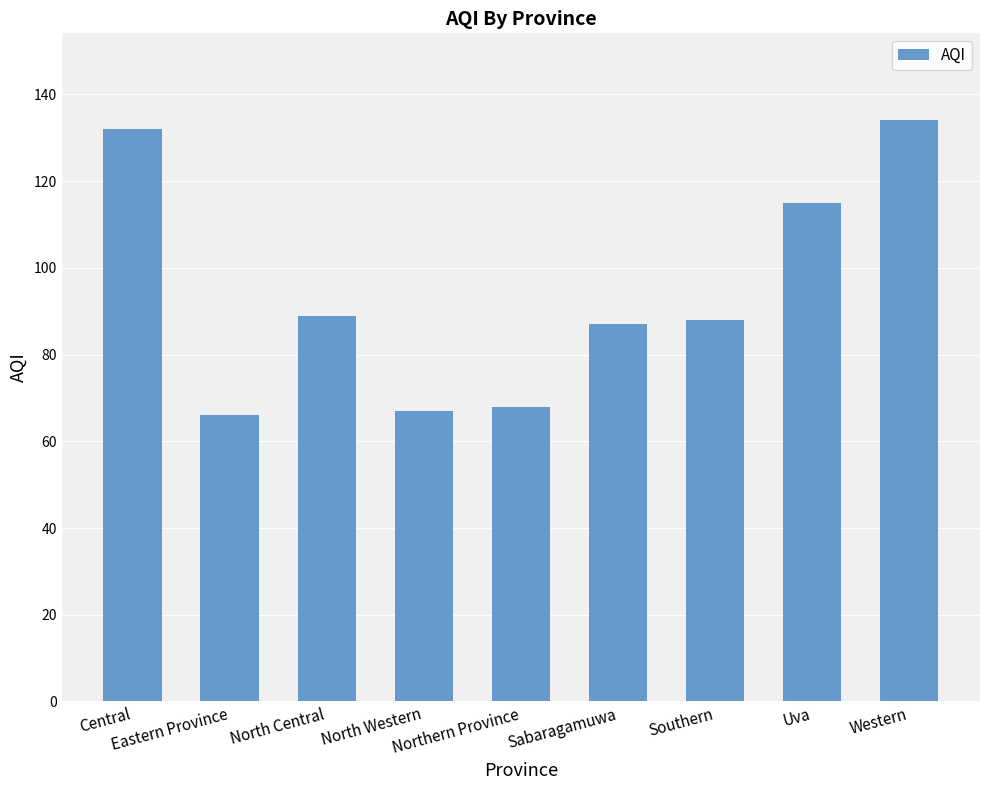

What is the minimum value shown in the chart?

66